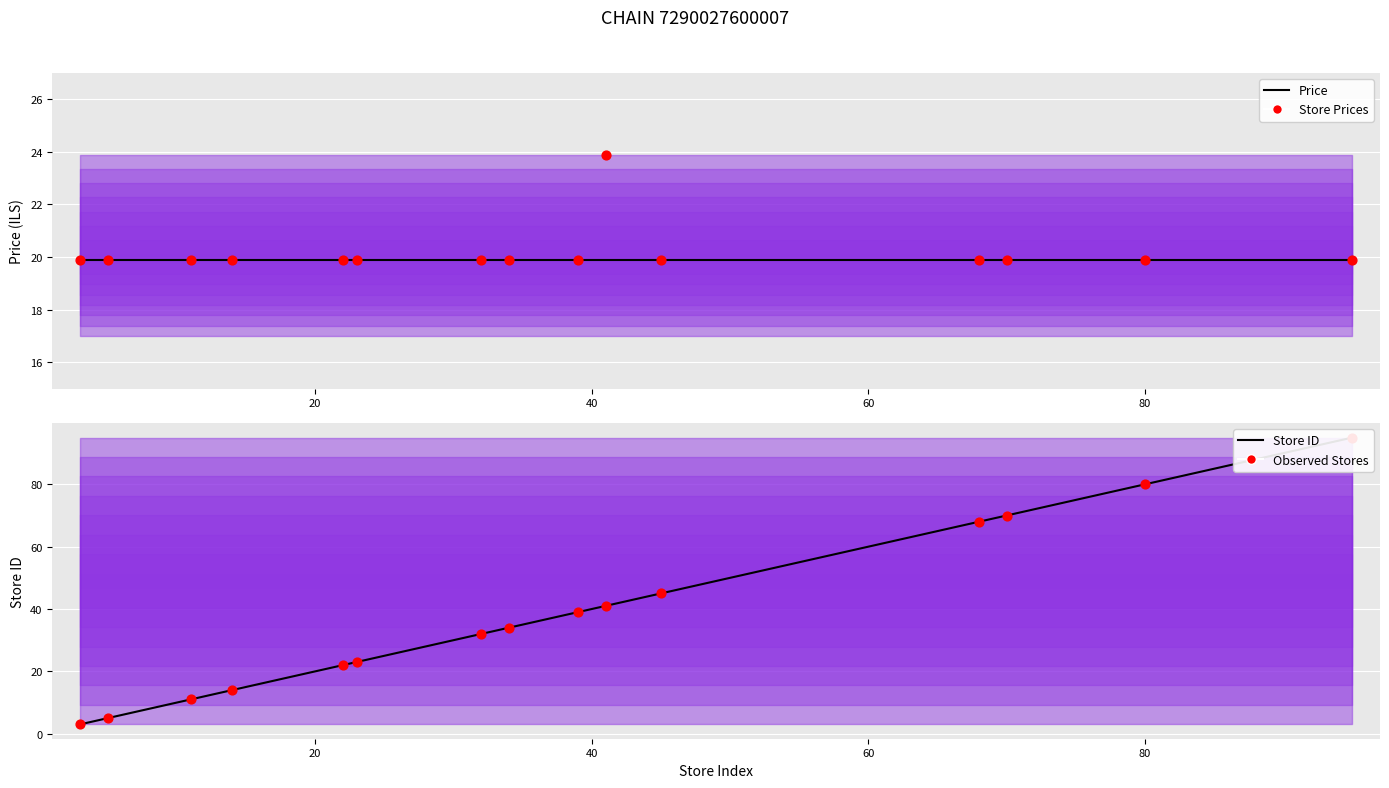

Which series contains the lowest Y value?

Store ID